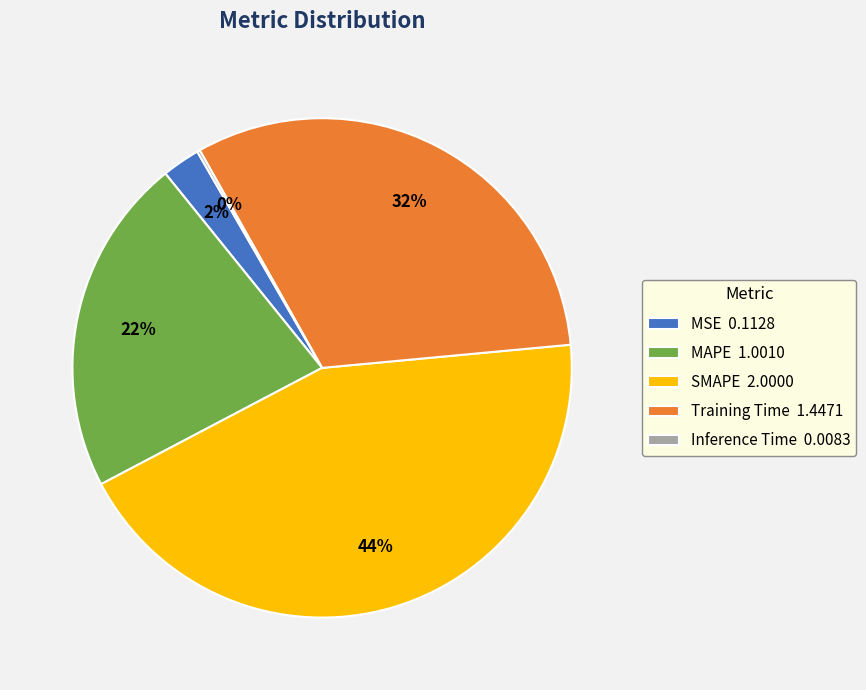

To the nearest percent, what is the difference between the largest and smallest slice percentages?

44%